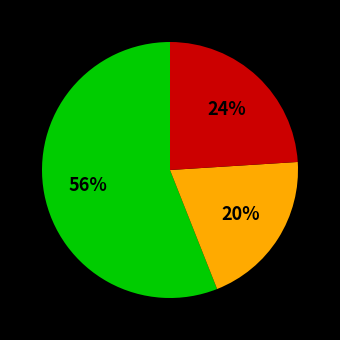

To the nearest percent, what is the difference between the largest and smallest slice percentages?

36%